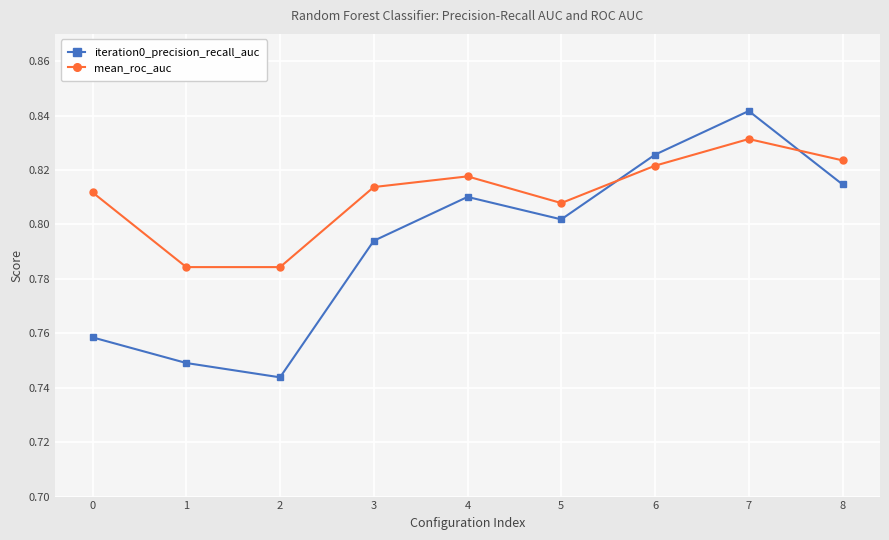

List the series in order of their peak value, lowest first.

mean_roc_auc, iteration0_precision_recall_auc